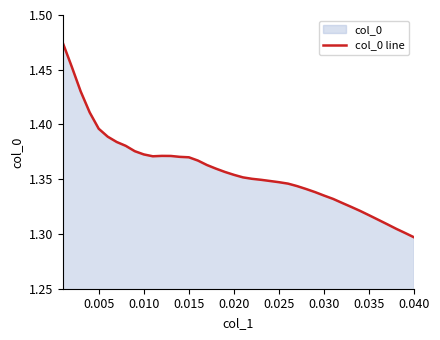

Does the chart display data point markers on the line(s)?

No